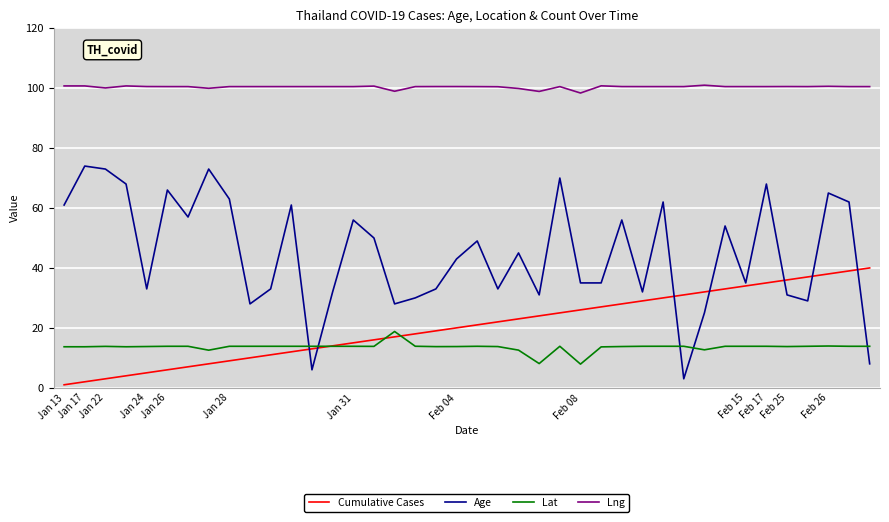

What is the average value of the Lng series?

100.4